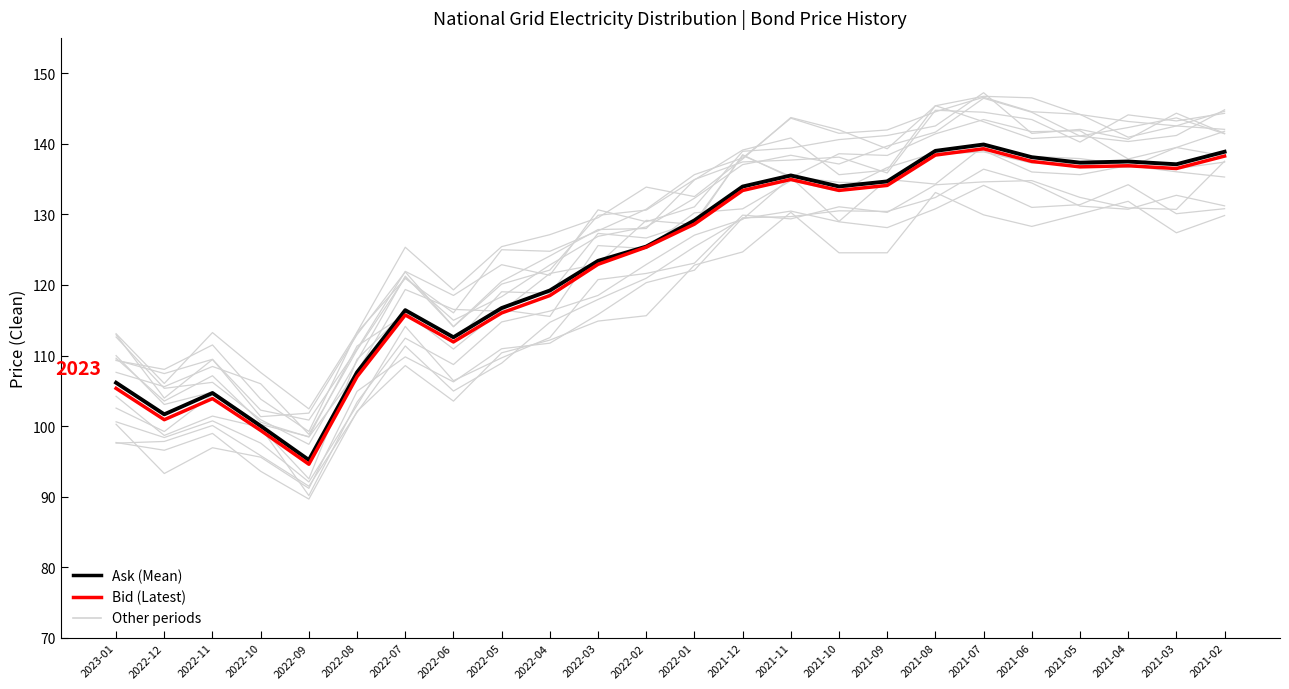

List the series in order of their overall mean, lowest first.

Bid (Latest), Ask (Mean)